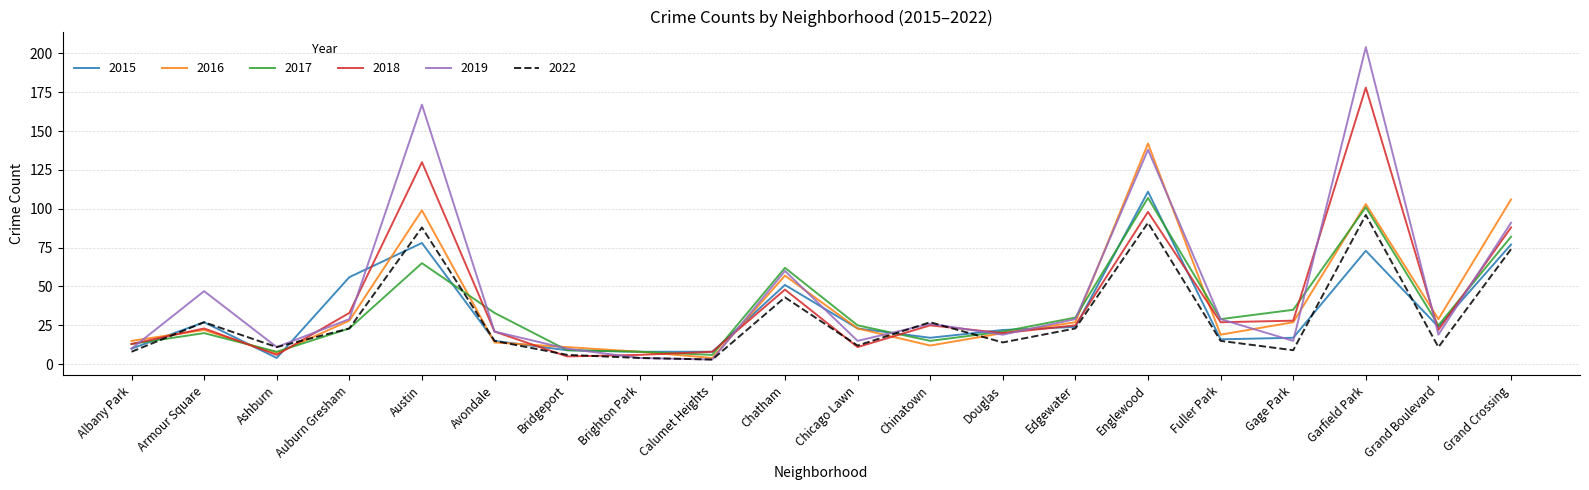

Which series changed the most between Bridgeport and Chinatown?

2022